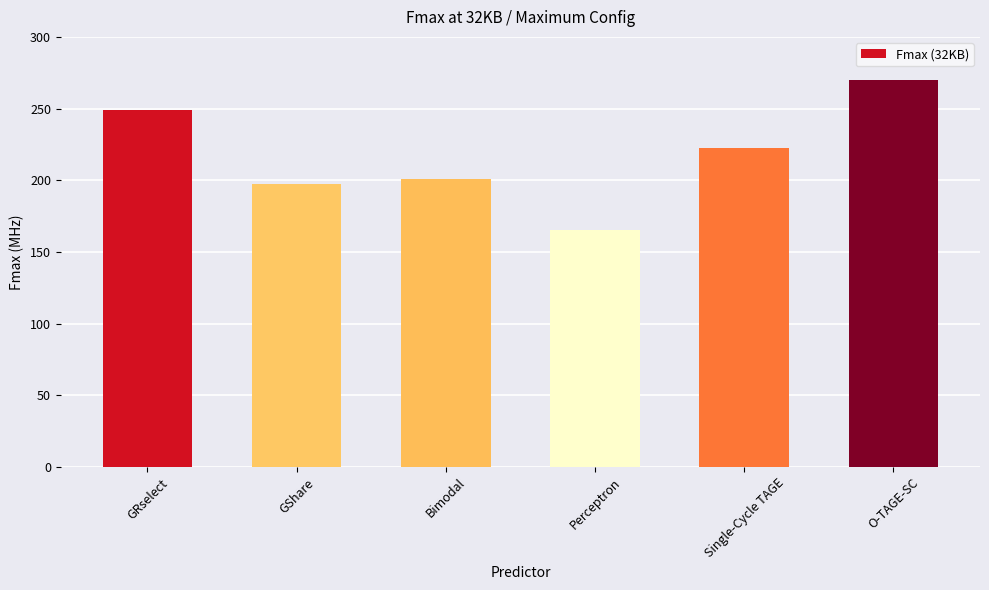

What is the maximum value shown in the chart?

270.2